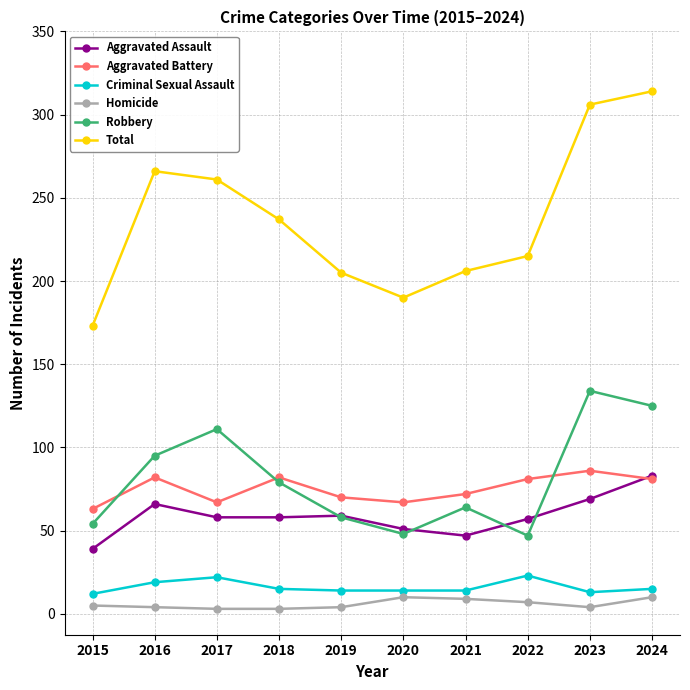

Where is the first local maximum for Criminal Sexual Assault?

2017